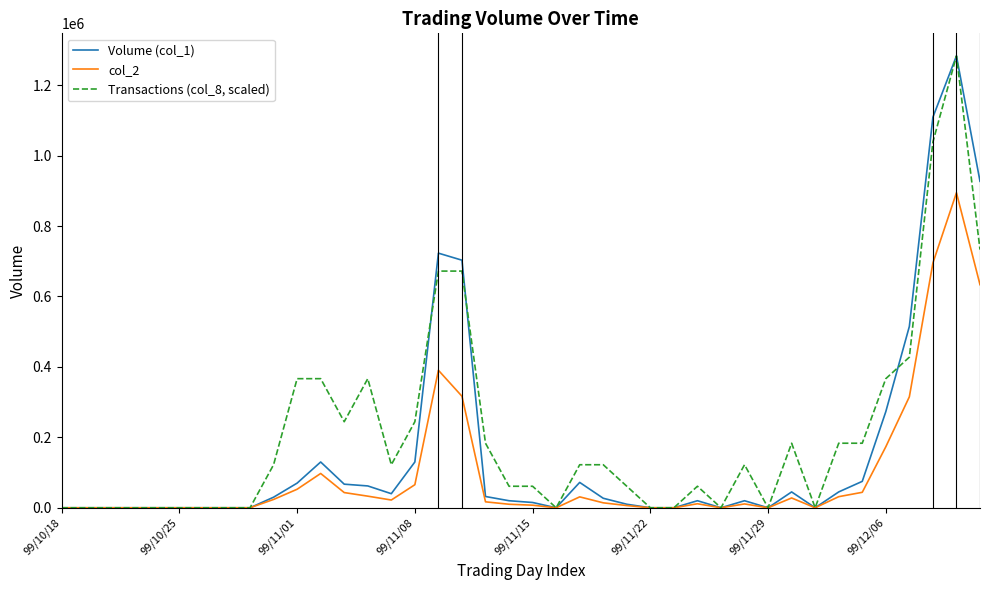

What is the maximum value shown in the chart?

1283000.0